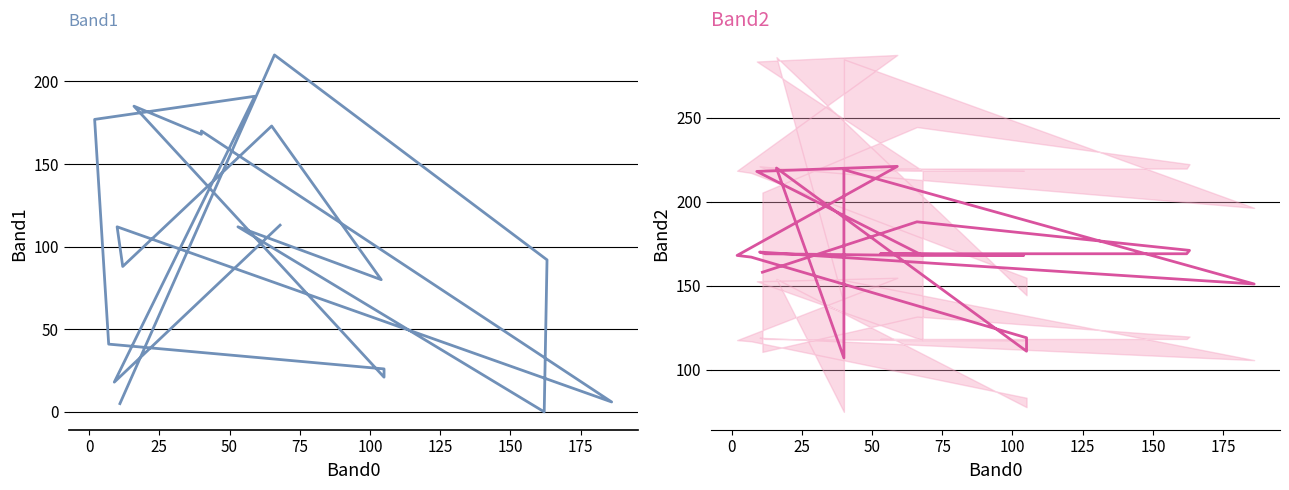

Reading right to left, what are all the values shown in this chart?

Band1: 113	18	191	177	41	26	21	185	168	170	6	112	88	173	80	112	0	92	216	5
Band2: 168	218	221	168	167	119	111	220	107	219	151	170	169	168	168	169	169	171	188	158